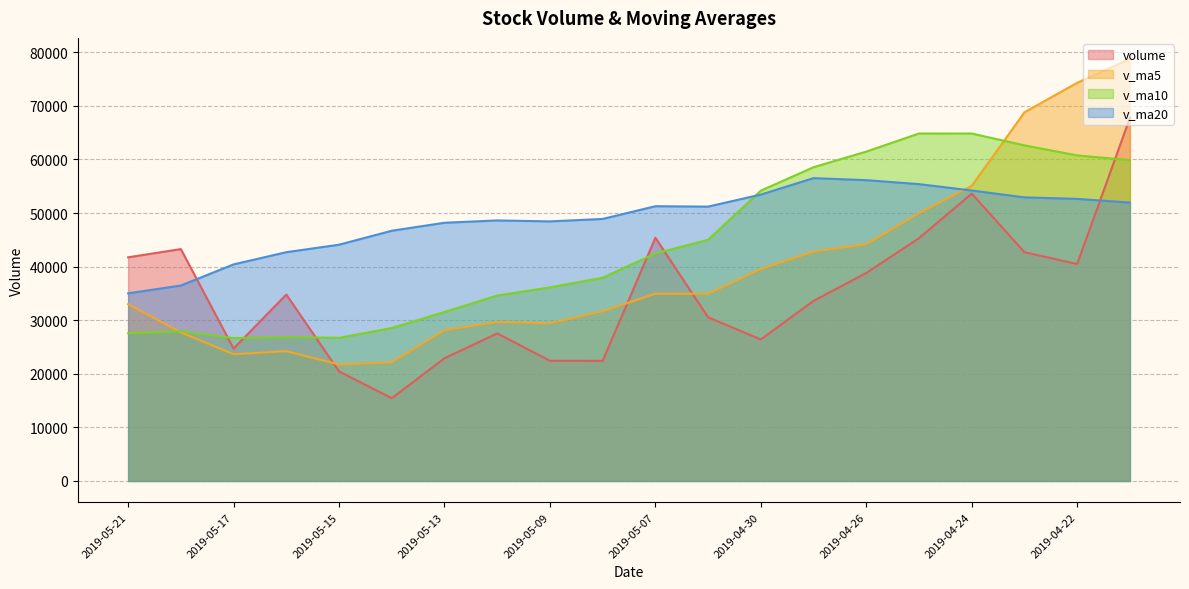

List the series in order of their overall mean, lowest first.

volume, v_ma5, v_ma10, v_ma20